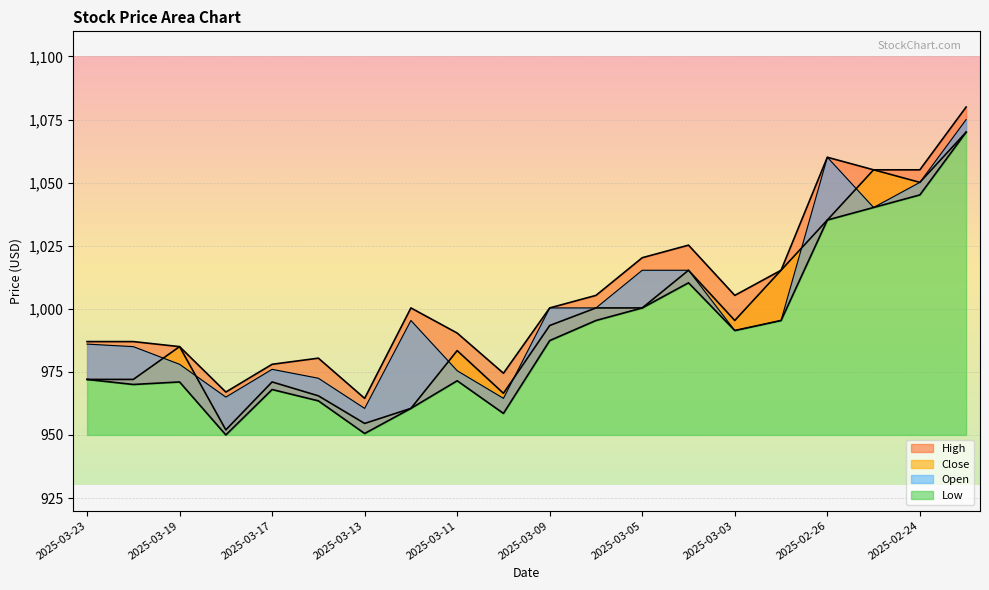

Reading right to left, transcribe all the data shown in this chart.

High: 2025-02-23=1080.0	2025-02-24=1055.1	2025-02-25=1055.1	2025-02-26=1060.1	2025-03-02=1015.3	2025-03-03=1005.3	2025-03-04=1025.2	2025-03-05=1020.2	2025-03-06=1005.3	2025-03-09=1000.3	2025-03-10=974.5	2025-03-11=990.4	2025-03-12=1000.3	2025-03-13=964.5	2025-03-16=980.4	2025-03-17=978.0	2025-03-18=967.0	2025-03-19=985.0	2025-03-20=987.0	2025-03-23=987.0
Close: 2025-02-23=1070.0	2025-02-24=1050.1	2025-02-25=1055.1	2025-02-26=1035.2	2025-03-02=1015.3	2025-03-03=995.4	2025-03-04=1015.3	2025-03-05=1000.3	2025-03-06=1000.3	2025-03-09=993.4	2025-03-10=966.5	2025-03-11=983.4	2025-03-12=960.5	2025-03-13=954.5	2025-03-16=965.5	2025-03-17=971.0	2025-03-18=952.0	2025-03-19=985.0	2025-03-20=972.0	2025-03-23=972.0
Low: 2025-02-23=1070.0	2025-02-24=1045.1	2025-02-25=1040.2	2025-02-26=1035.2	2025-03-02=995.4	2025-03-03=991.4	2025-03-04=1010.3	2025-03-05=1000.3	2025-03-06=995.4	2025-03-09=987.4	2025-03-10=958.5	2025-03-11=971.5	2025-03-12=960.5	2025-03-13=950.6	2025-03-16=963.5	2025-03-17=968.0	2025-03-18=950.0	2025-03-19=971.0	2025-03-20=970.0	2025-03-23=972.0
Open: 2025-02-23=1075.0	2025-02-24=1050.1	2025-02-25=1040.2	2025-02-26=1060.1	2025-03-02=995.4	2025-03-03=991.4	2025-03-04=1015.3	2025-03-05=1015.3	2025-03-06=1000.3	2025-03-09=1000.3	2025-03-10=964.5	2025-03-11=975.5	2025-03-12=995.4	2025-03-13=960.5	2025-03-16=972.5	2025-03-17=976.0	2025-03-18=965.0	2025-03-19=978.0	2025-03-20=985.0	2025-03-23=986.0